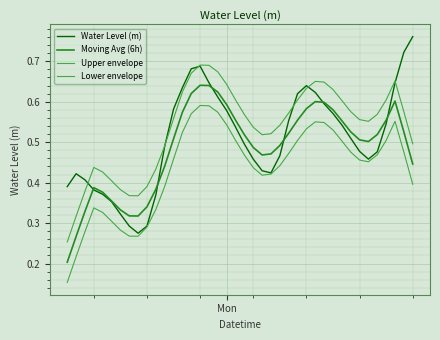

What is the value of the Water Level (m) point at the 33rd from the left?

0.5